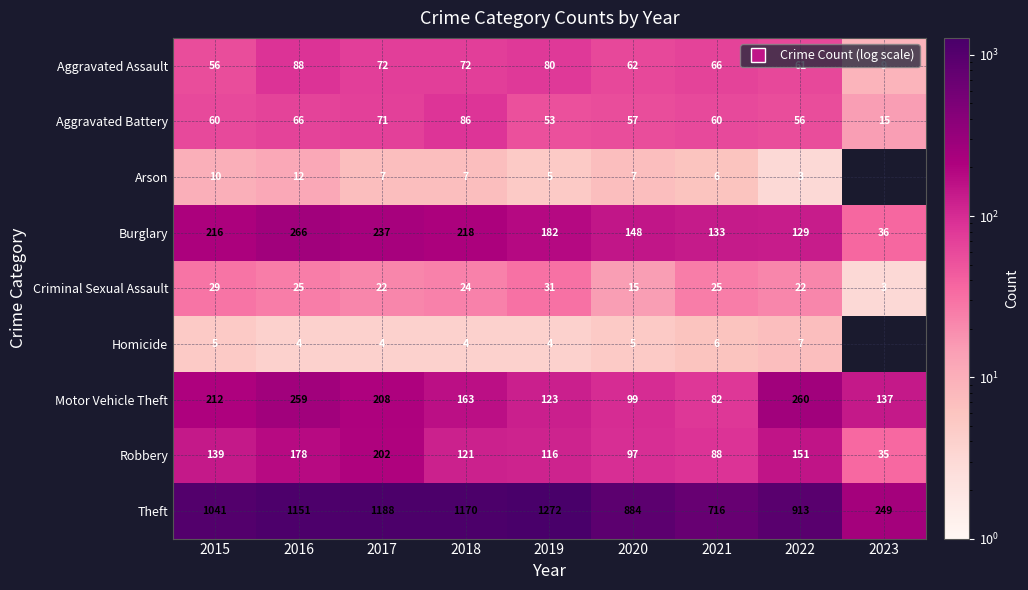

What is the total value across all series at 2015?

1768